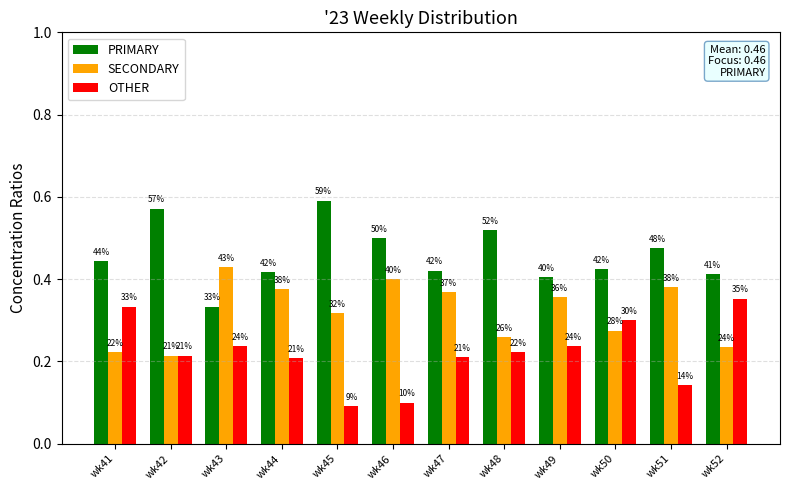

Does the chart contain stacked bars?

No